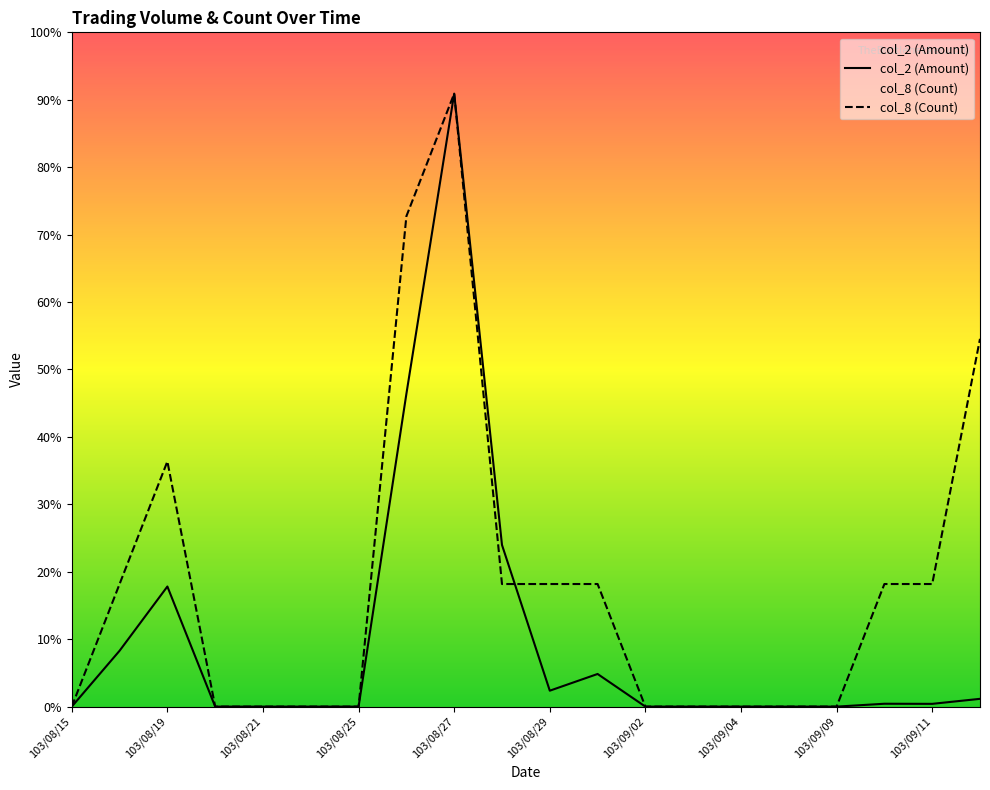

Rank the series at 103/08/28 from lowest to highest value.

col_8 (Count), col_2 (Amount)